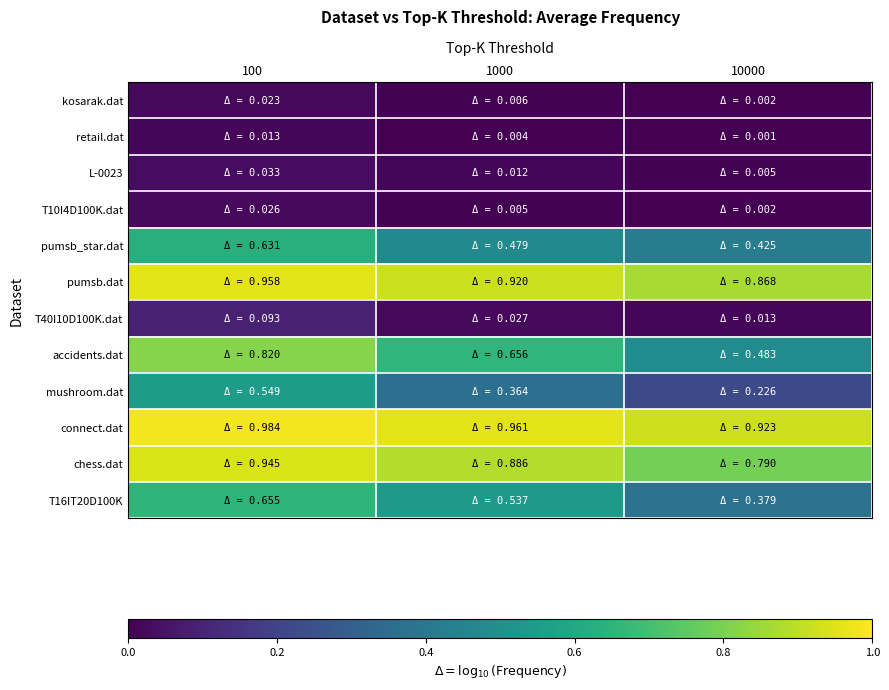

List the series in order of their peak value, highest first.

connect.dat, pumsb.dat, chess.dat, accidents.dat, T16IT20D100K, pumsb_star.dat, mushroom.dat, T40I10D100K.dat, L-0023, T10I4D100K.dat, kosarak.dat, retail.dat